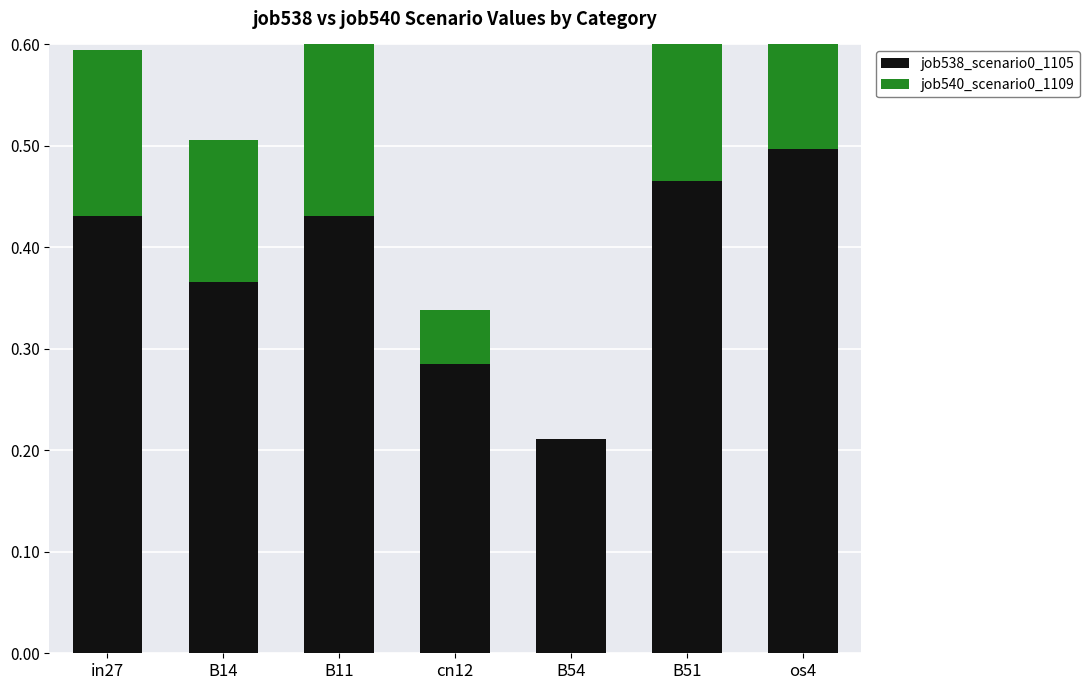

What is the sum of the job538_scenario0_1105 values at in27 and B54?

0.6